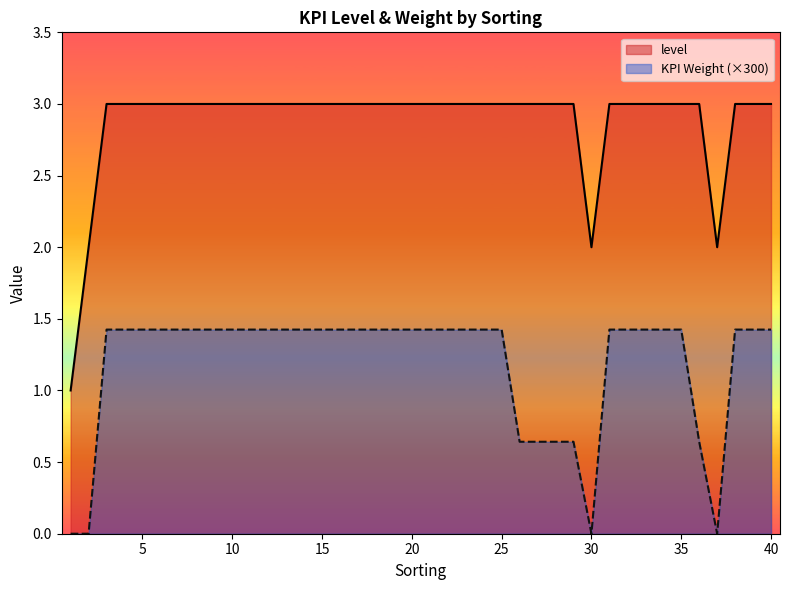

How many distinct data groups are displayed?

2